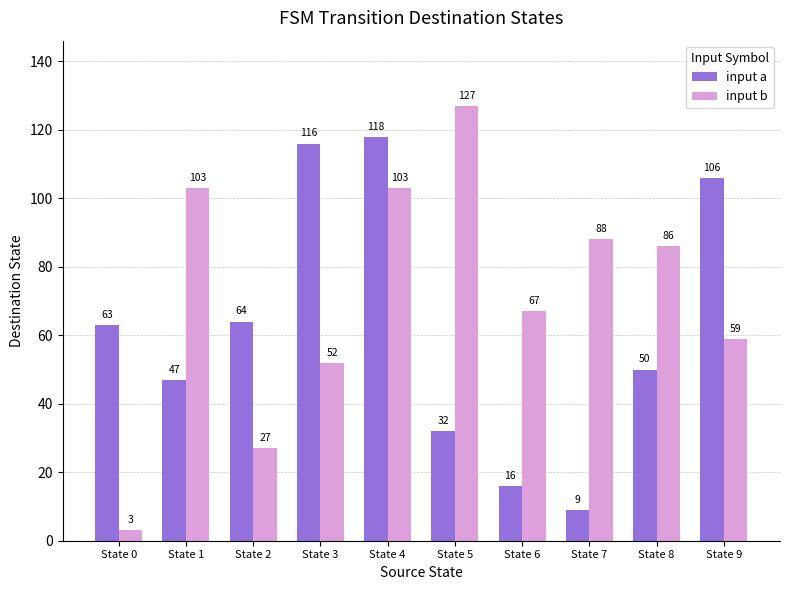

Reading left to right, extract all data points from this chart.

input a: State 0=63	State 1=47	State 2=64	State 3=116	State 4=118	State 5=32	State 6=16	State 7=9	State 8=50	State 9=106
input b: State 0=3	State 1=103	State 2=27	State 3=52	State 4=103	State 5=127	State 6=67	State 7=88	State 8=86	State 9=59